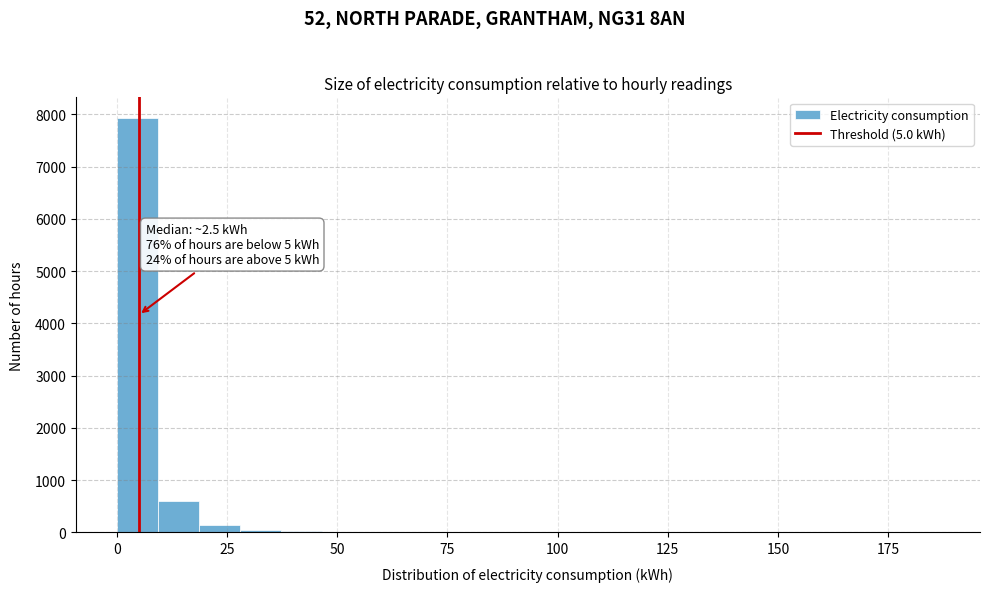

Read against the x-axis, roughly where is the centre of the tallest bar?

5